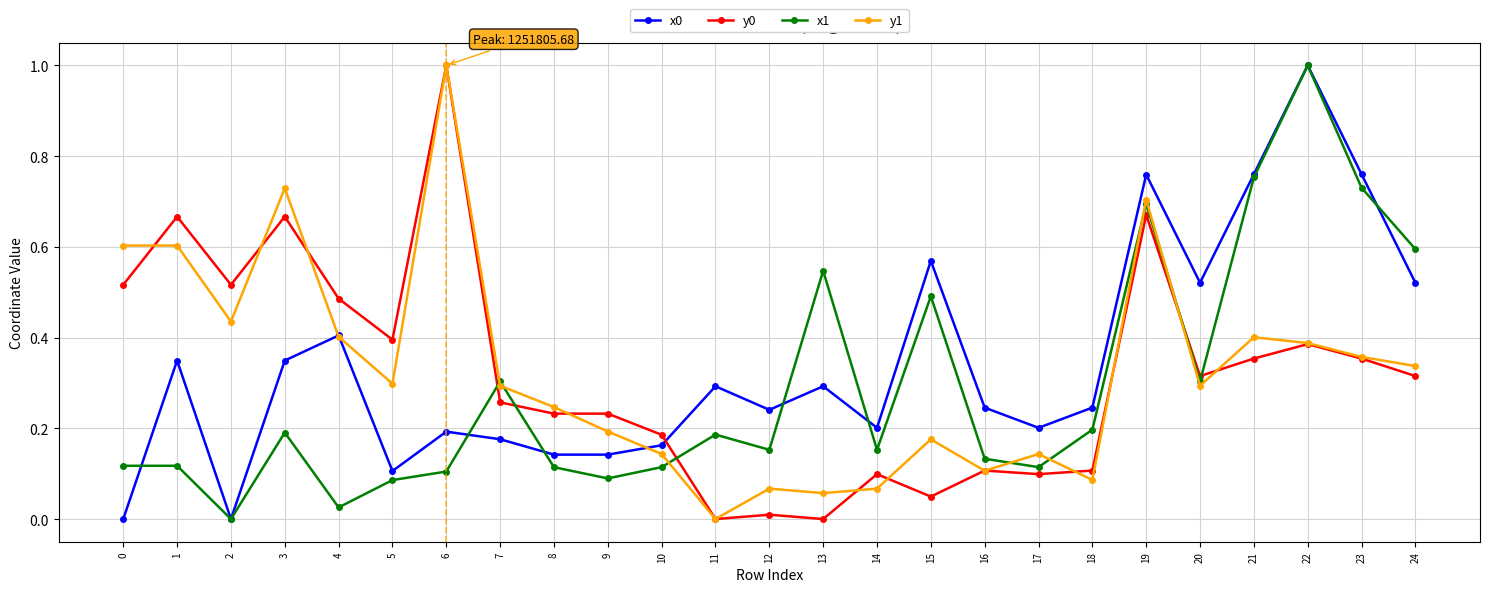

At how many categories does at least one series exceed 0?

25